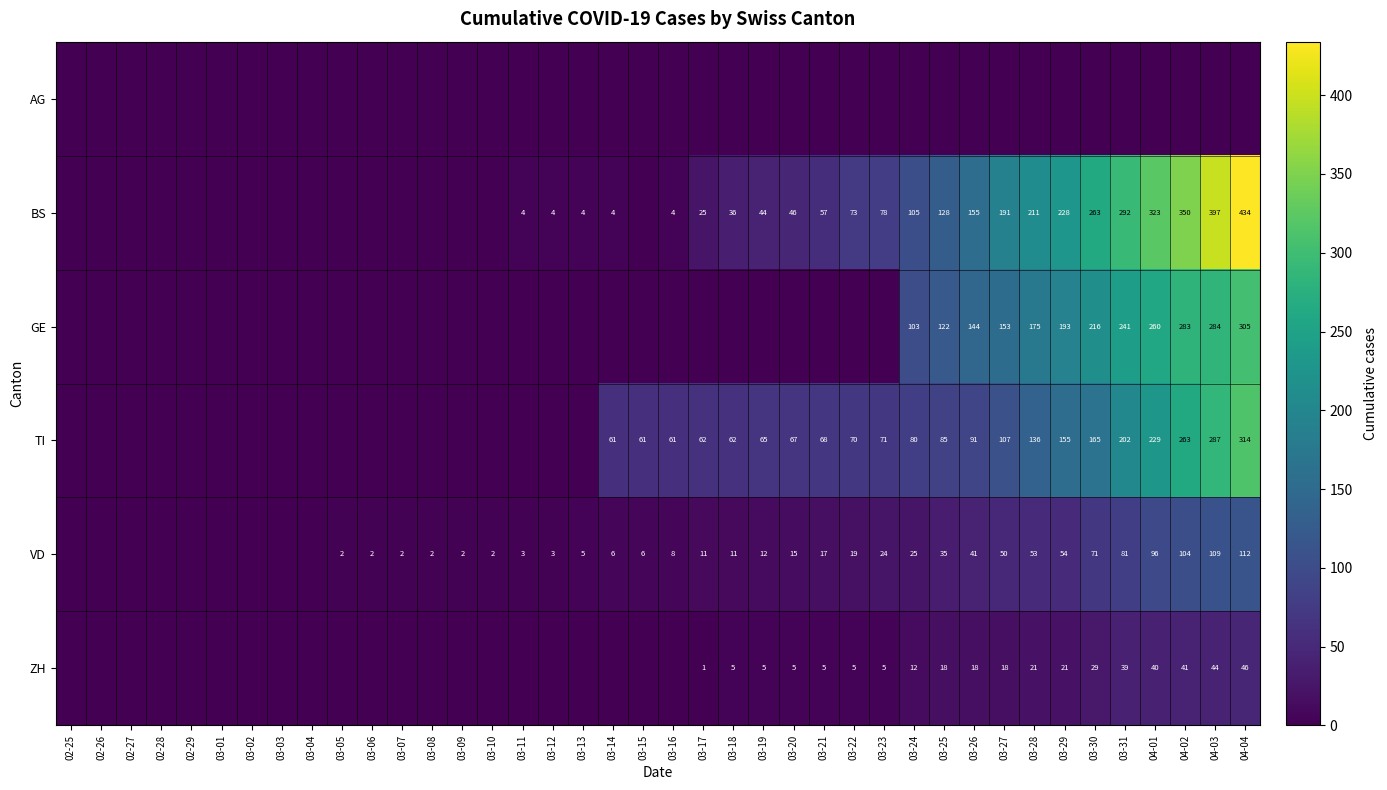

The value of VD at 03-25 is 35. True or false?

True